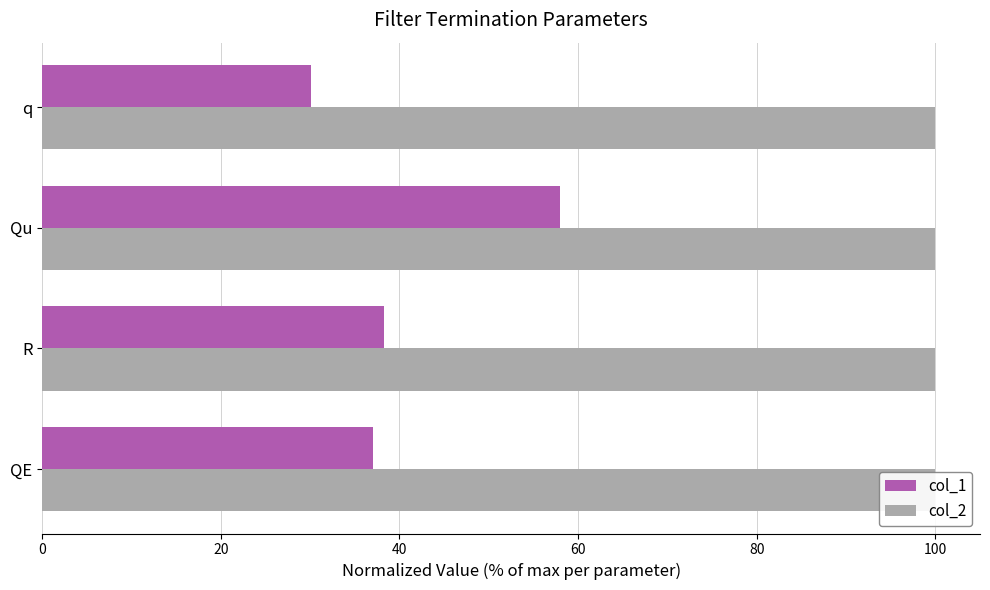

How many bars are there in total?

8